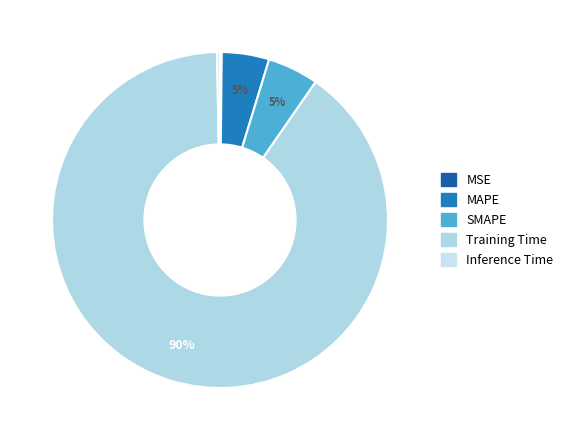

Count the number of slices in the pie.

5